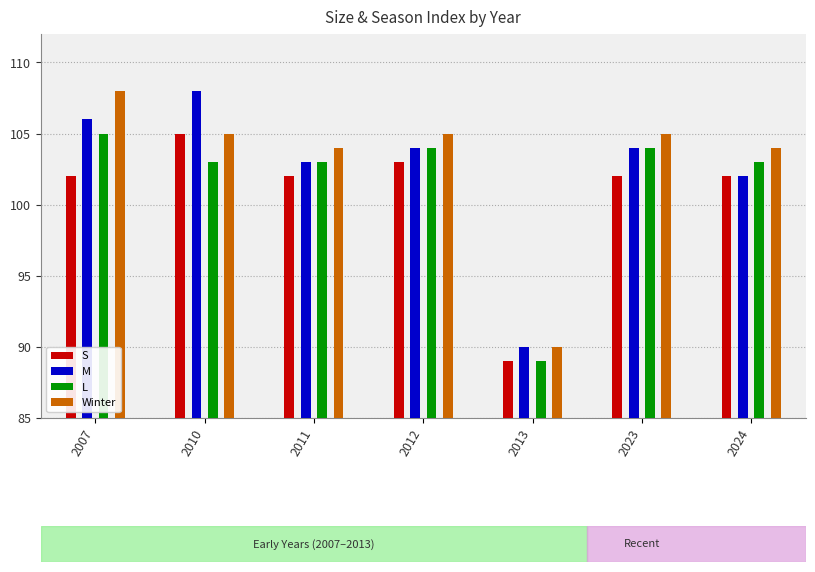

What is the value of the M bar at the 3rd from the left?

103